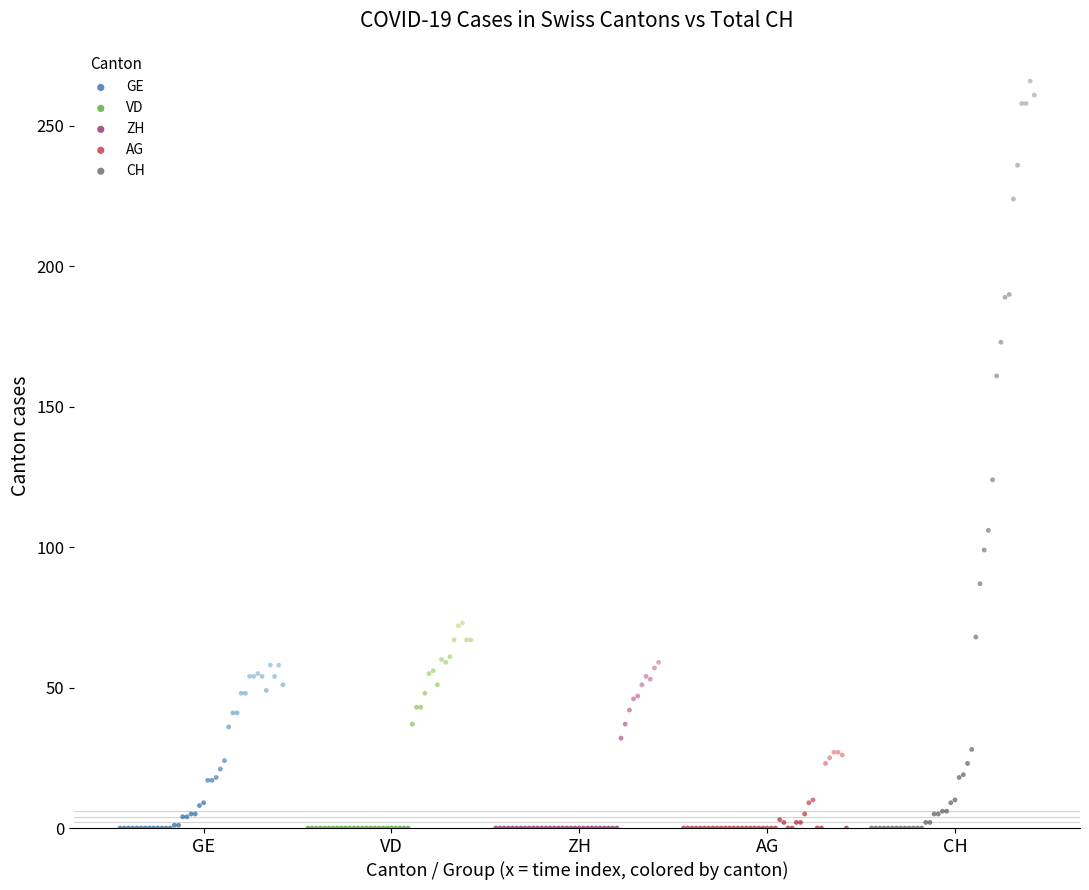

Which series reaches the maximum Y coordinate?

CH